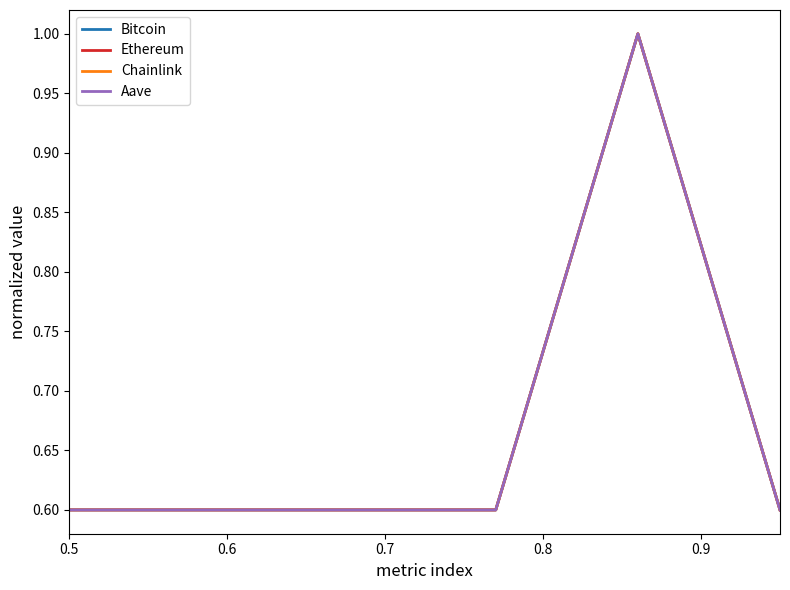

What is the maximum value for Bitcoin?

1.0